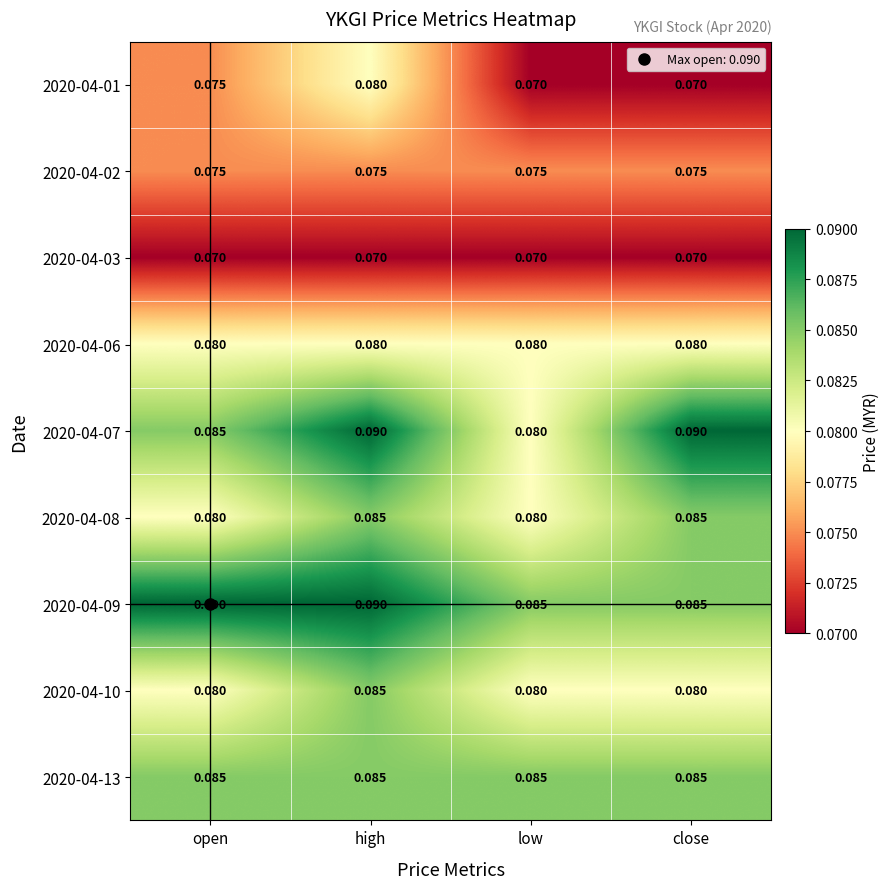

At which category is the sum across all series the highest?

high